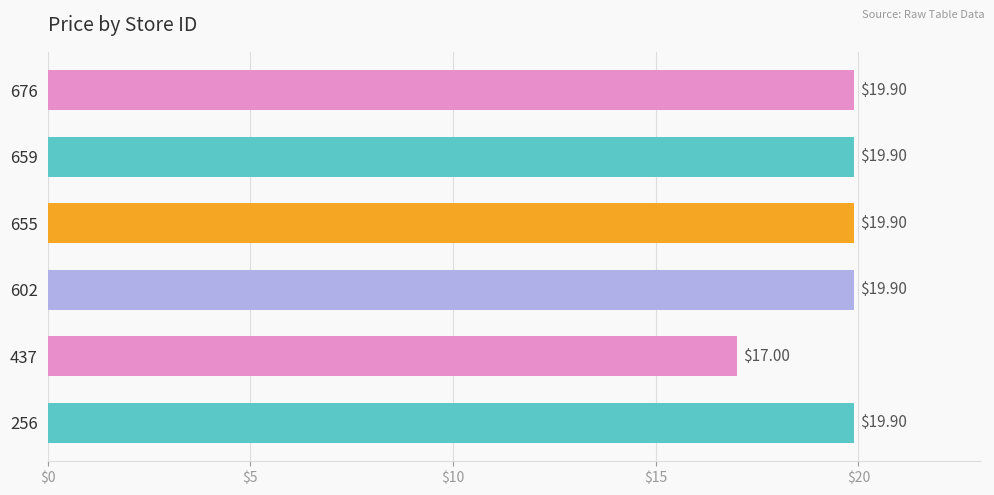

What is the difference between the second highest and minimum values?

2.9